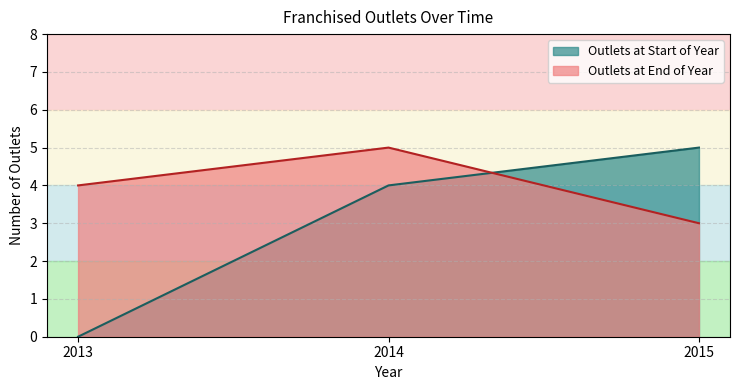

What is the difference between the maximum and second lowest values in the Outlets at End of Year series?

1